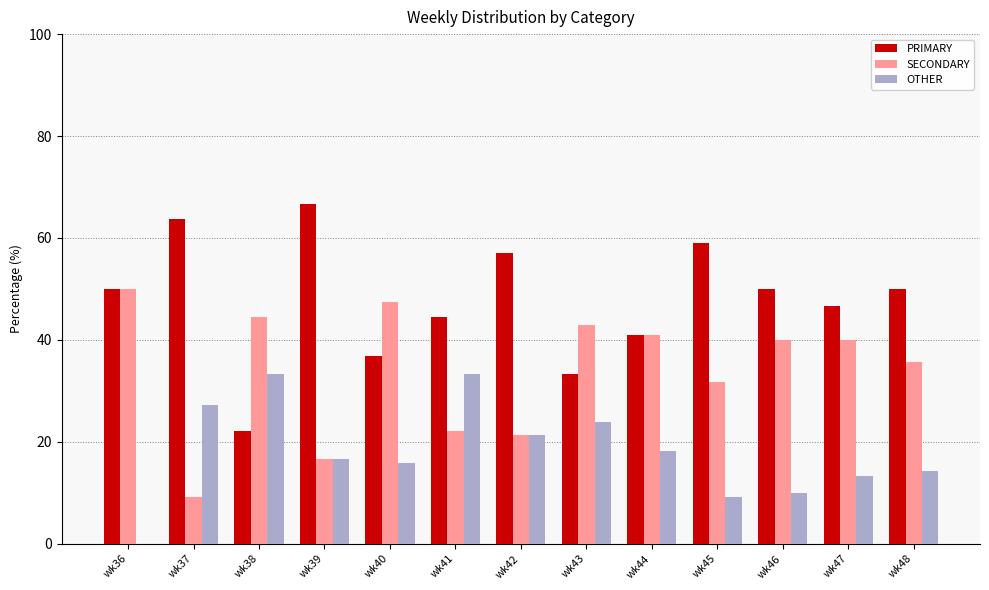

Where is PRIMARY nearest to the value 44?

wk41